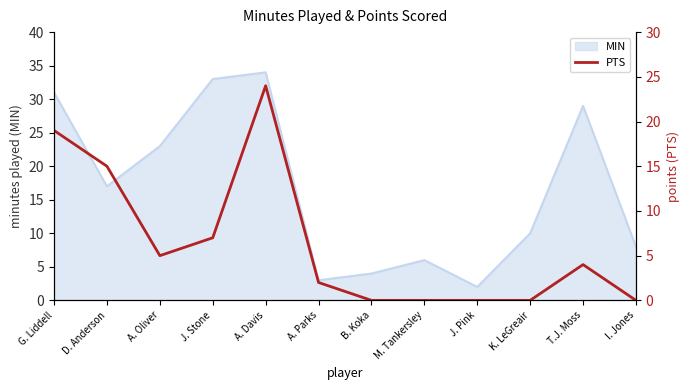

Which label corresponds to the largest value in the chart?

A. Davis